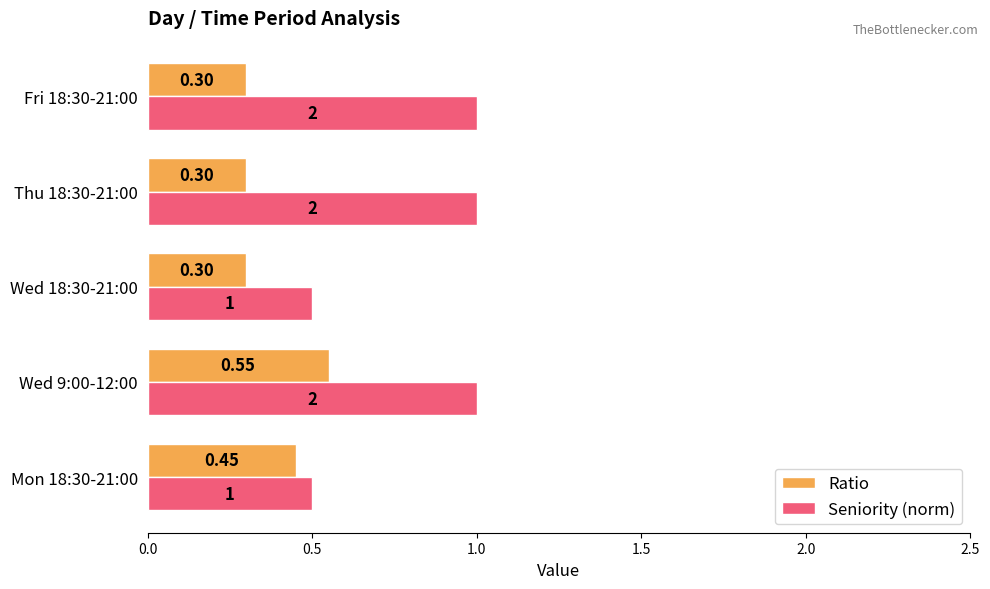

List the series in order of their peak value, highest first.

Seniority (norm), Ratio